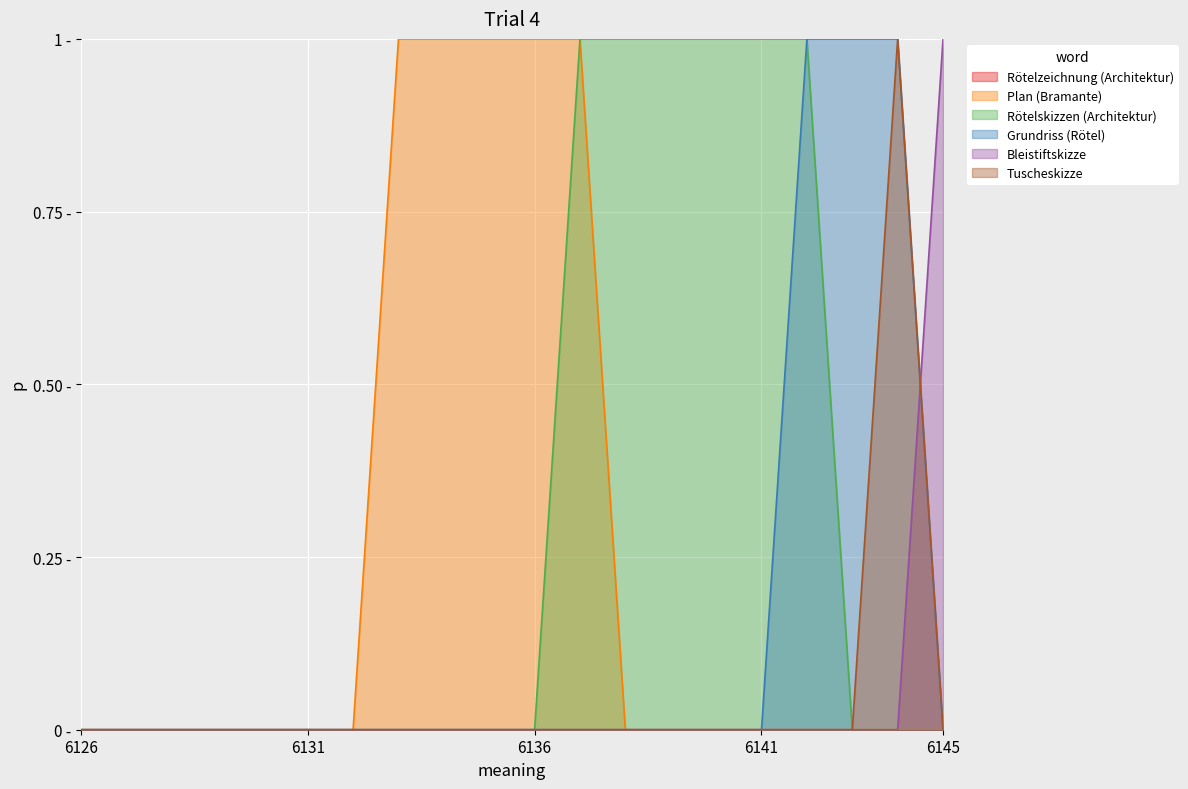

Which series changed the most between 6130 and 6140?

Rötelskizzen (Architektur)